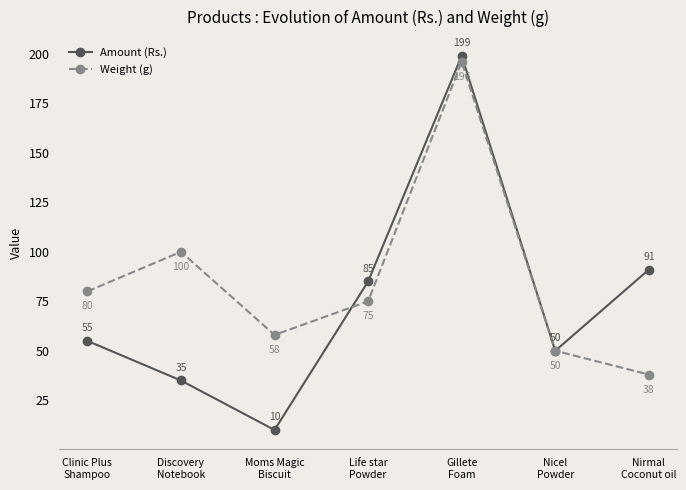

Reading left to right, what are all the values shown in this chart?

Amount (Rs.): Clinic Plus
Shampoo=55	Discovery
Notebook=35	Moms Magic
Biscuit=10	Life star
Powder=85	Gillete
Foam=199	Nicel
Powder=50	Nirmal
Coconut oil=91
Weight (g): Clinic Plus
Shampoo=80	Discovery
Notebook=100	Moms Magic
Biscuit=58	Life star
Powder=75	Gillete
Foam=196	Nicel
Powder=50	Nirmal
Coconut oil=38